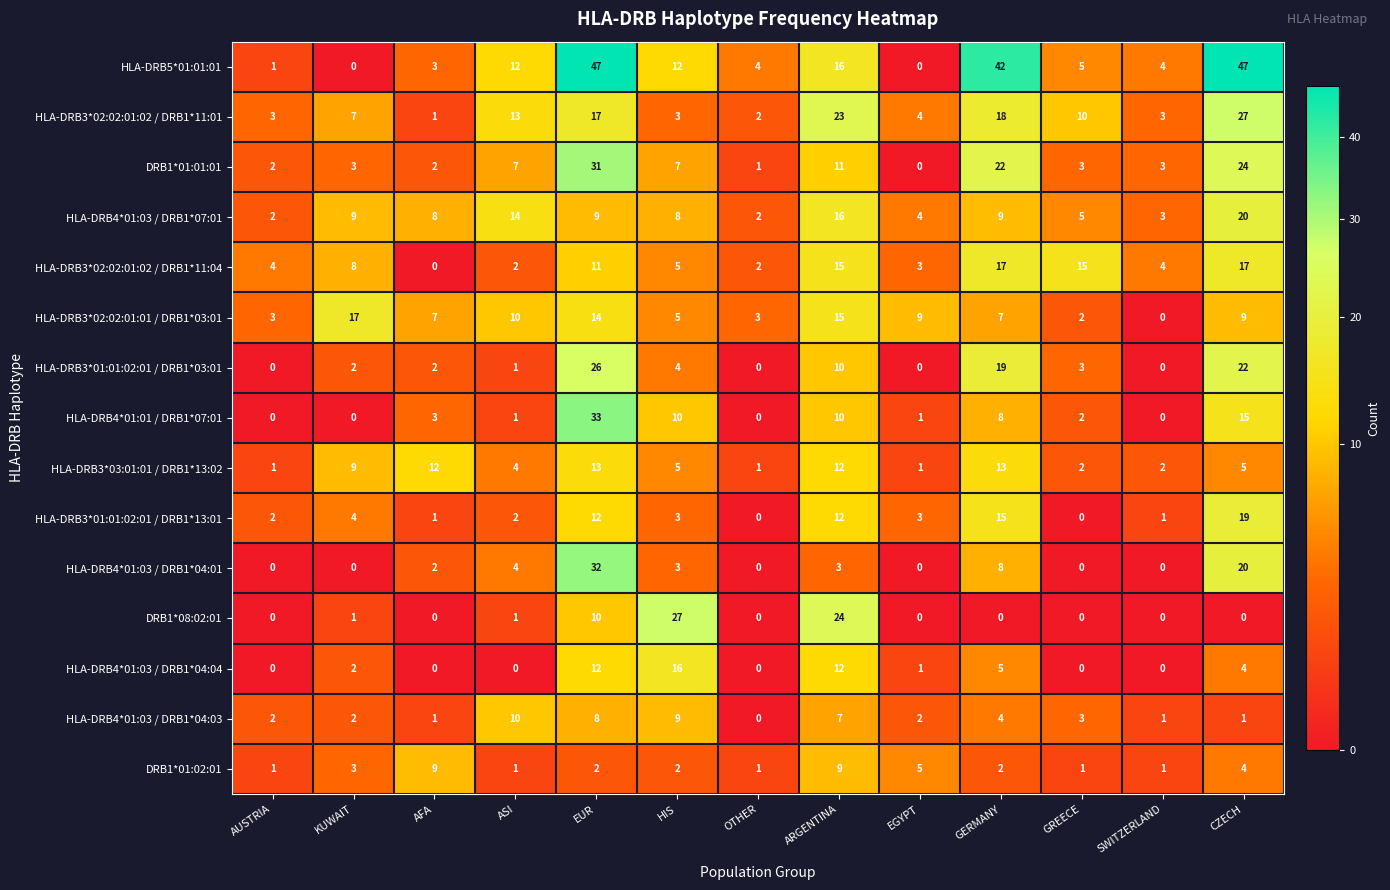

What is the average value of the HLA-DRB3*02:02:01:02 / DRB1*11:04 series?

8